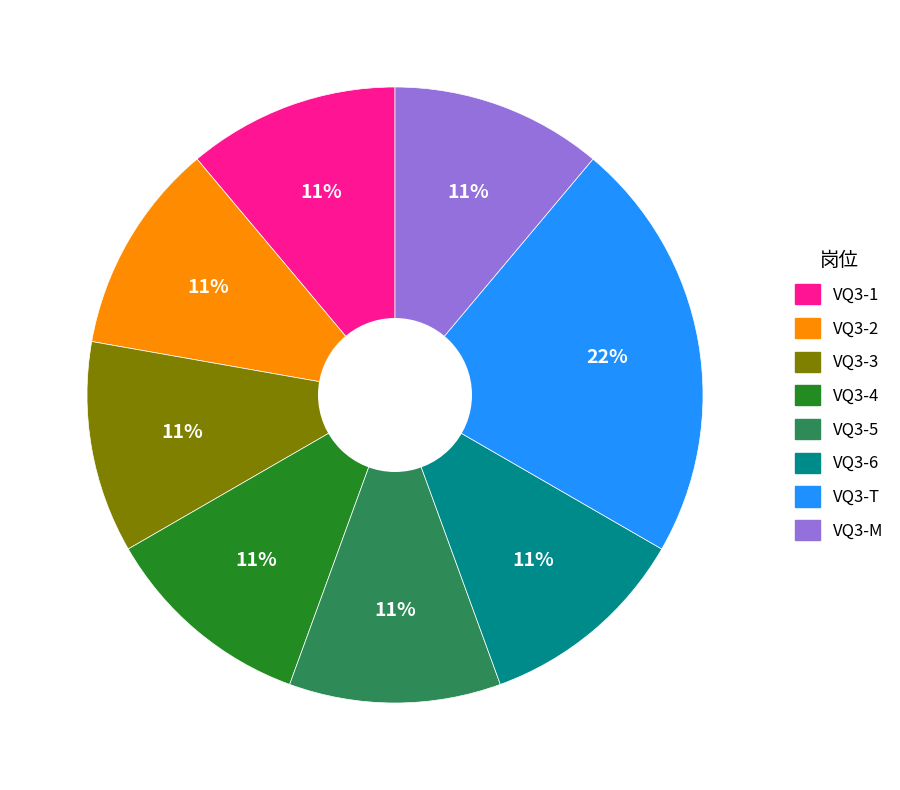

To the nearest percent, what is the difference between the largest and smallest slice percentages?

11%